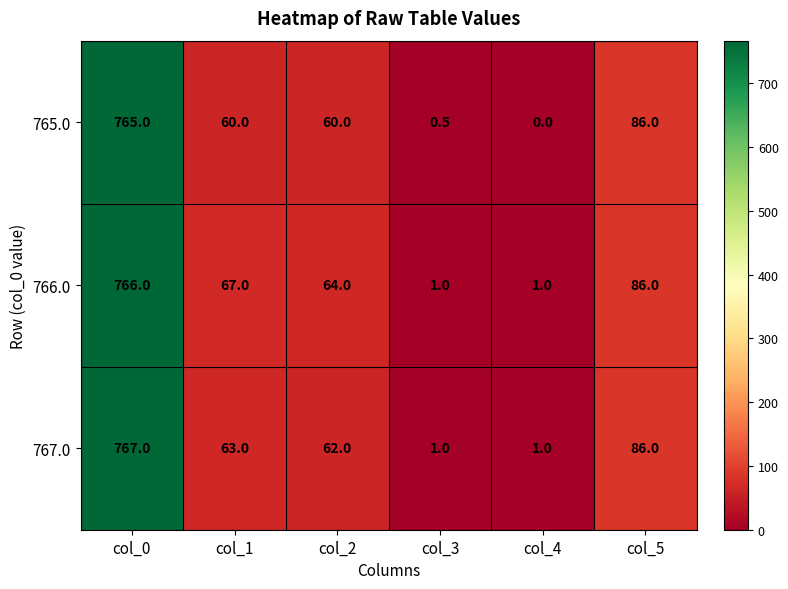

Reading right to left, list all the values displayed in this chart.

765.0: 86.0	0.0	0.5	60.0	60.0	765.0
766.0: 86.0	1.0	1.0	64.0	67.0	766.0
767.0: 86.0	1.0	1.0	62.0	63.0	767.0